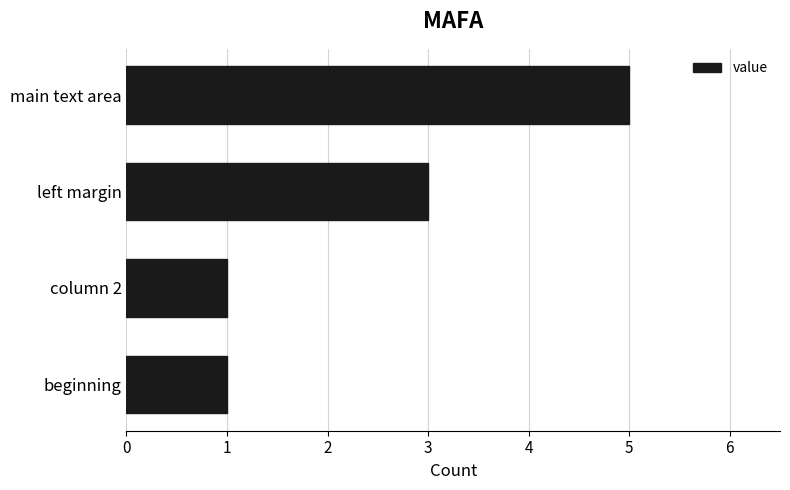

Which category has the highest value across all series?

main text area